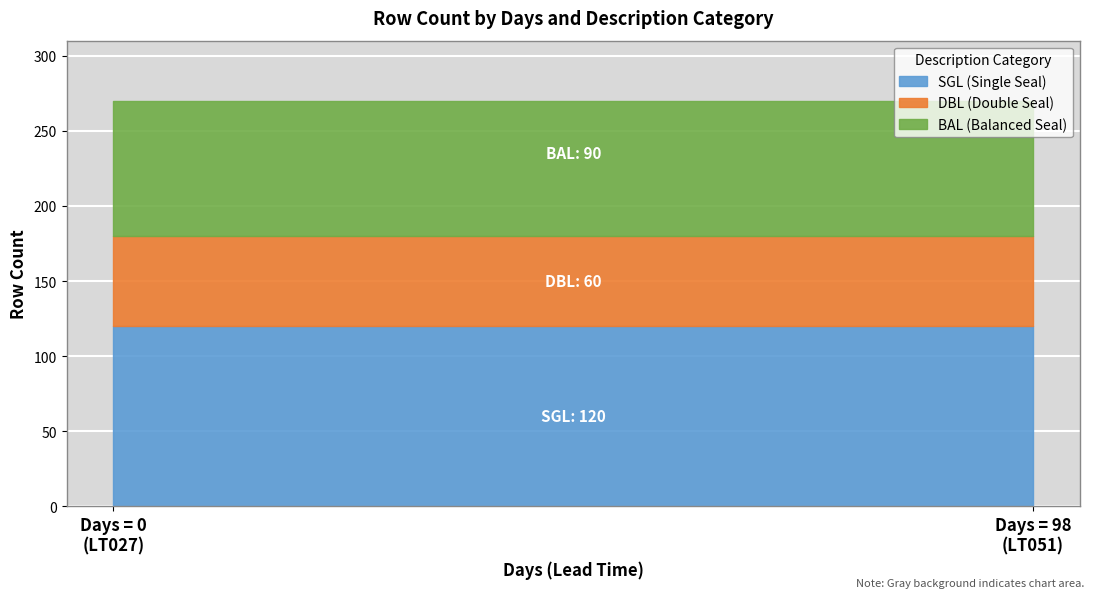

True or false: Days=0 and Days=98 cross at least once.

False